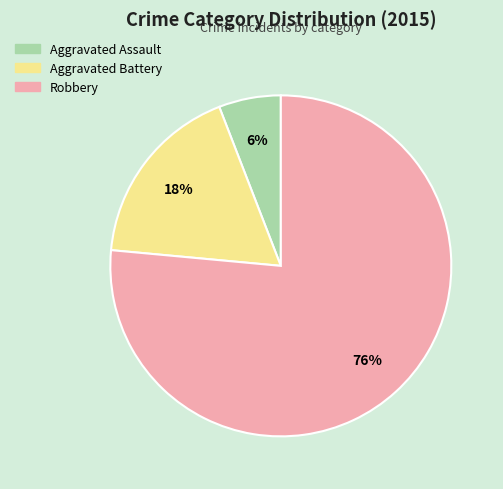

Rank the categories by value from highest to lowest.

Robbery, Aggravated Battery, Aggravated Assault